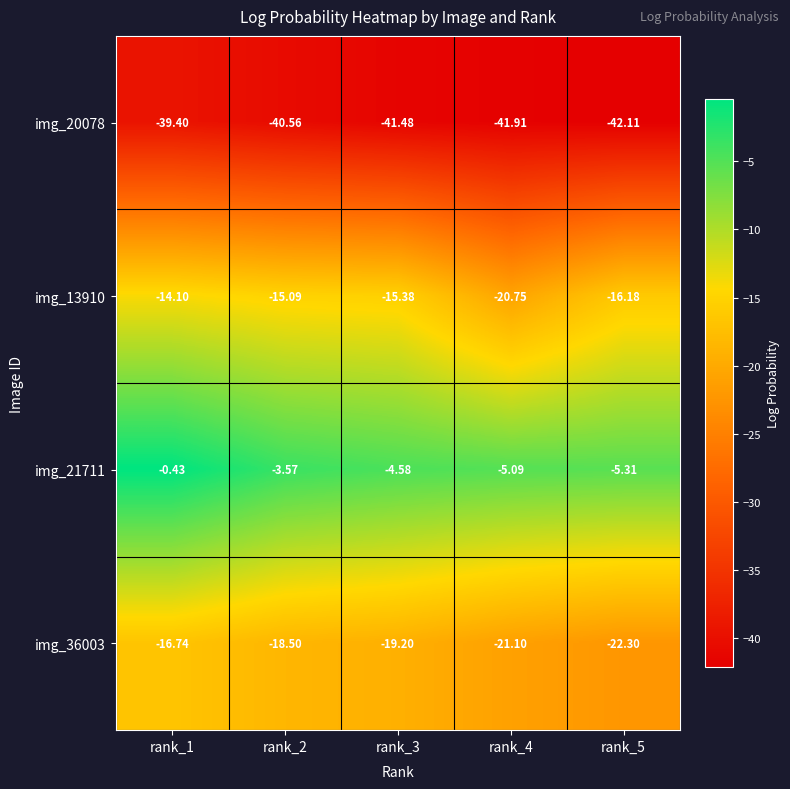

Is the value of img_21711 at rank_1 greater than the value of img_36003 at rank_2?

Yes